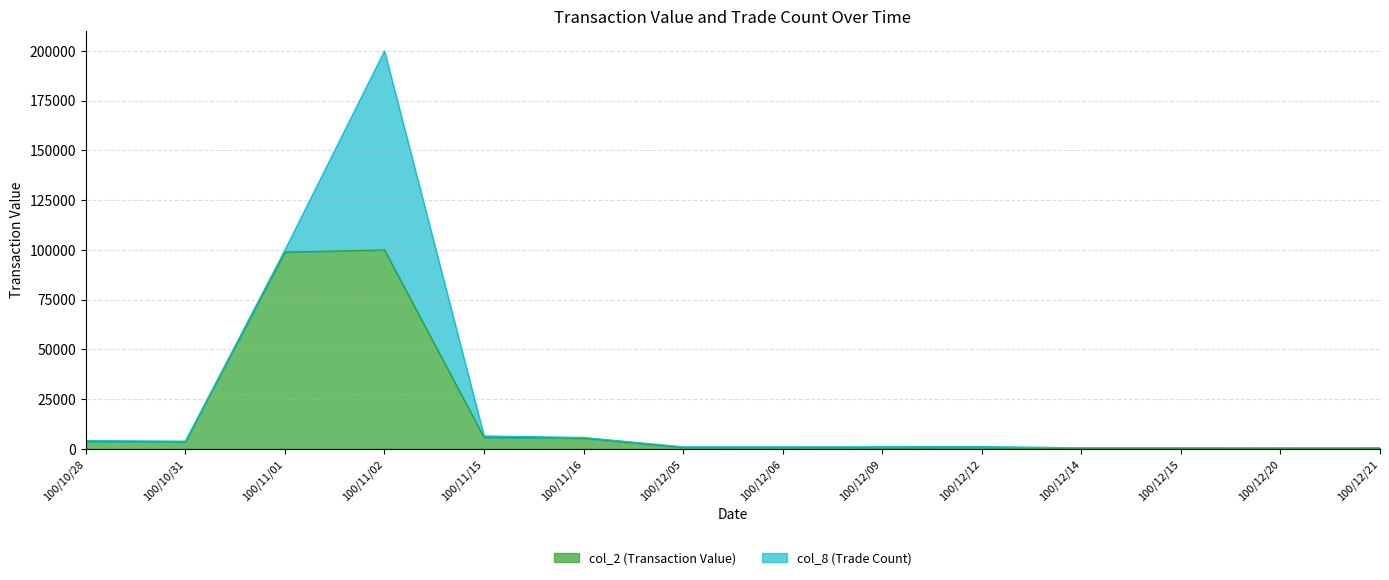

Count the number of categories in the chart.

14